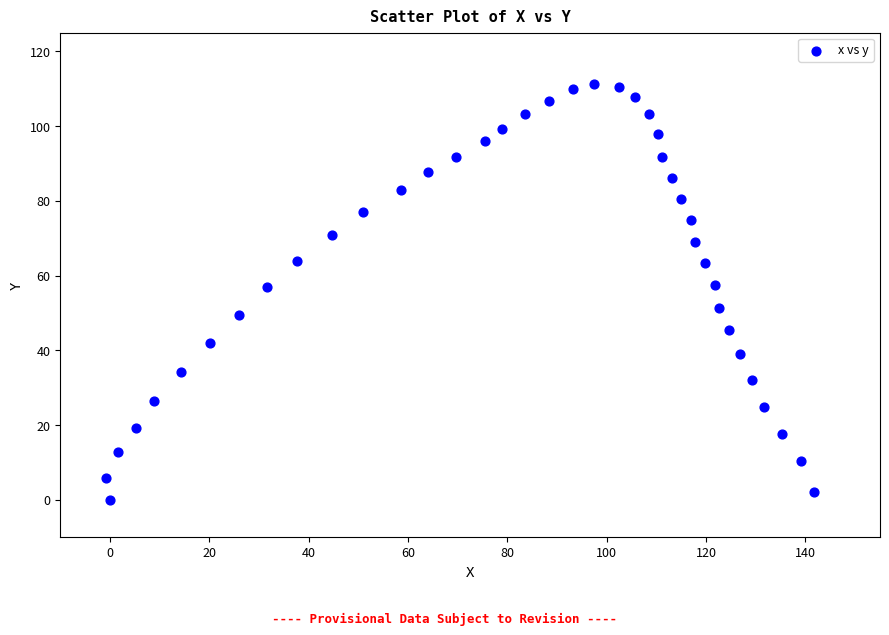

What is the range of Y values (max minus min)?

111.2